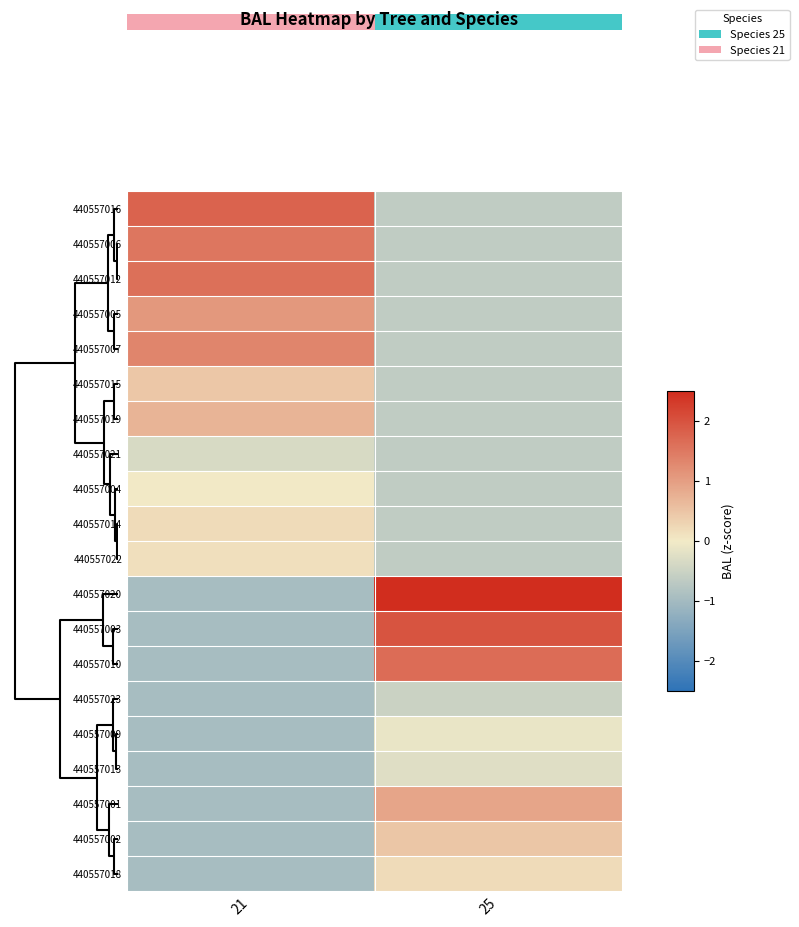

How many distinct data groups are displayed?

20